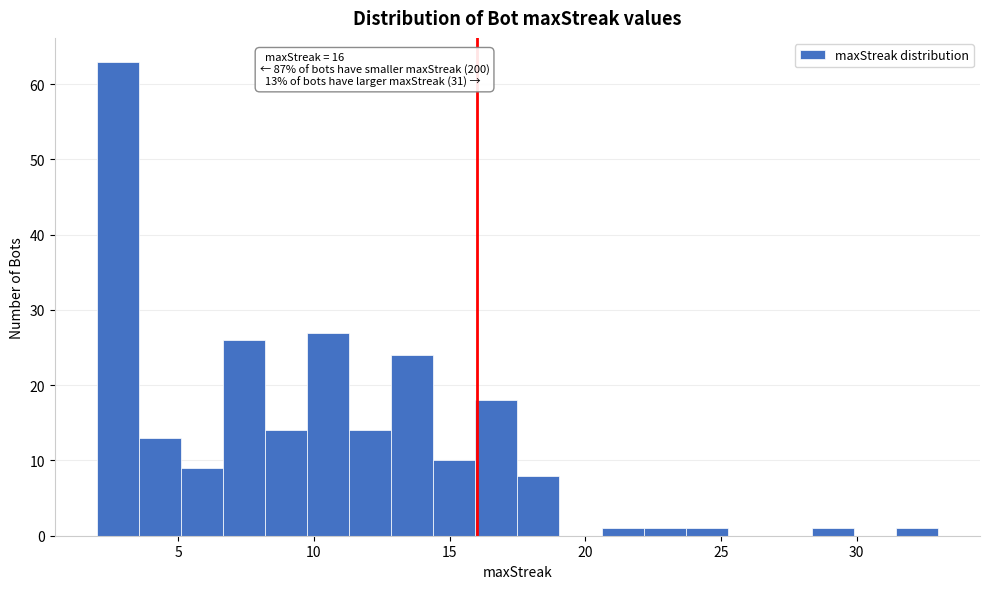

Read against the x-axis, roughly where is the centre of the tallest bar?

3.0